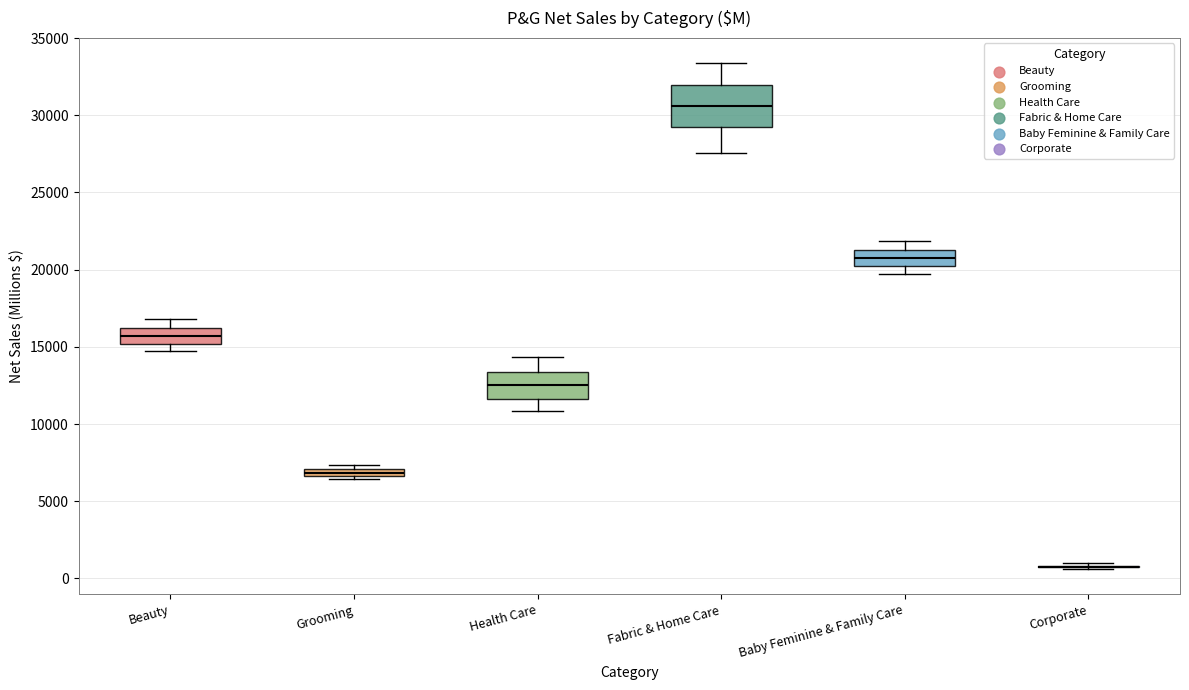

Where is the upper edge of the box for Grooming on the y-axis? The values are not printed on the chart, so give them approximately, as read against the axis.

7000